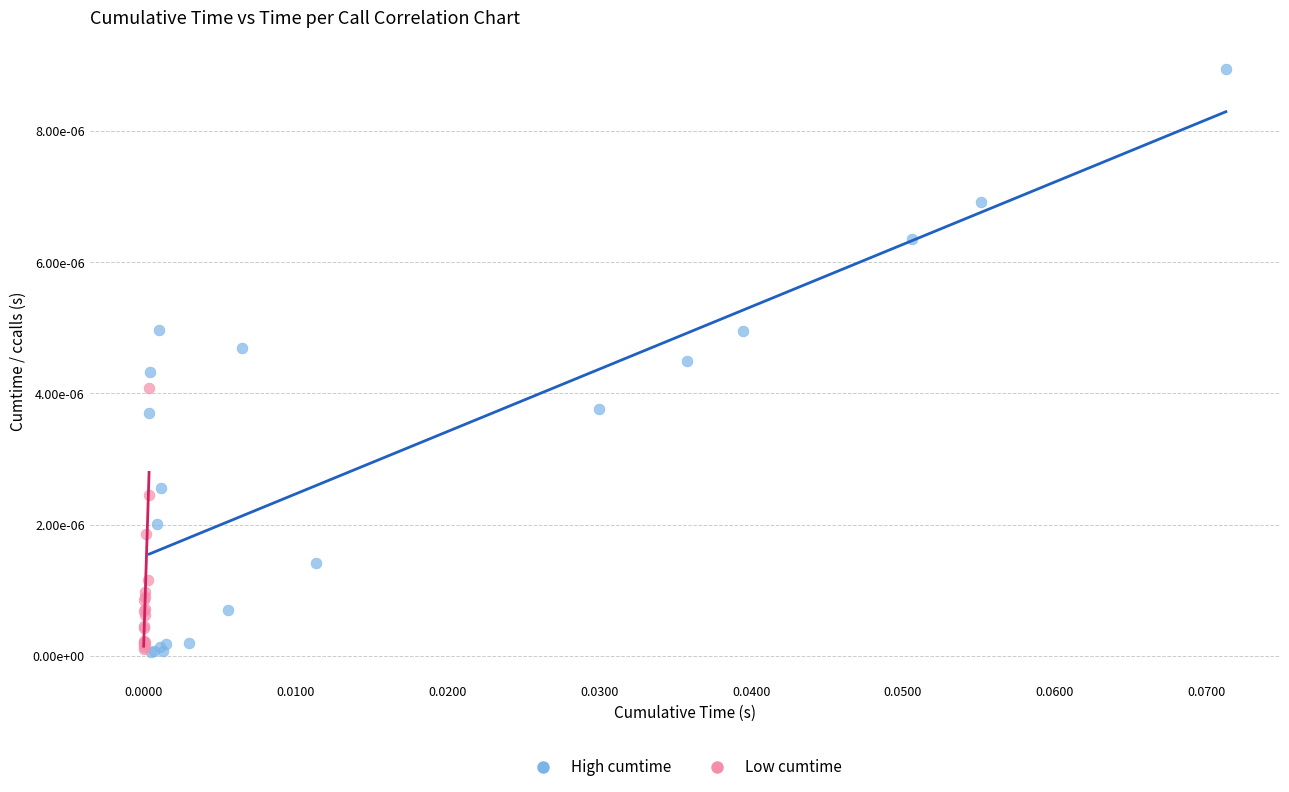

Which series has the widest spread of Y values?

High cumtime